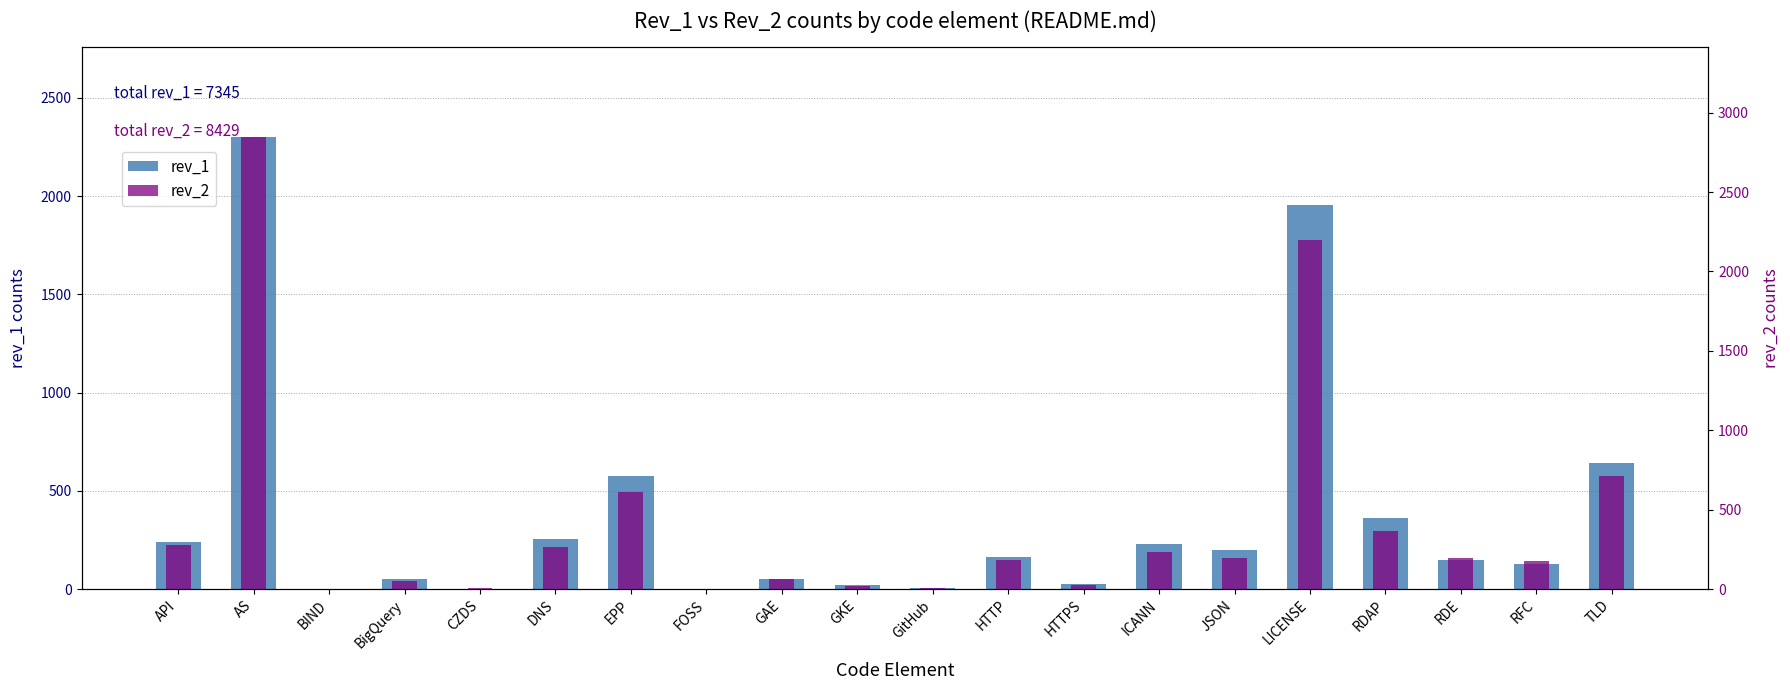

How many categories are shown in the chart?

20